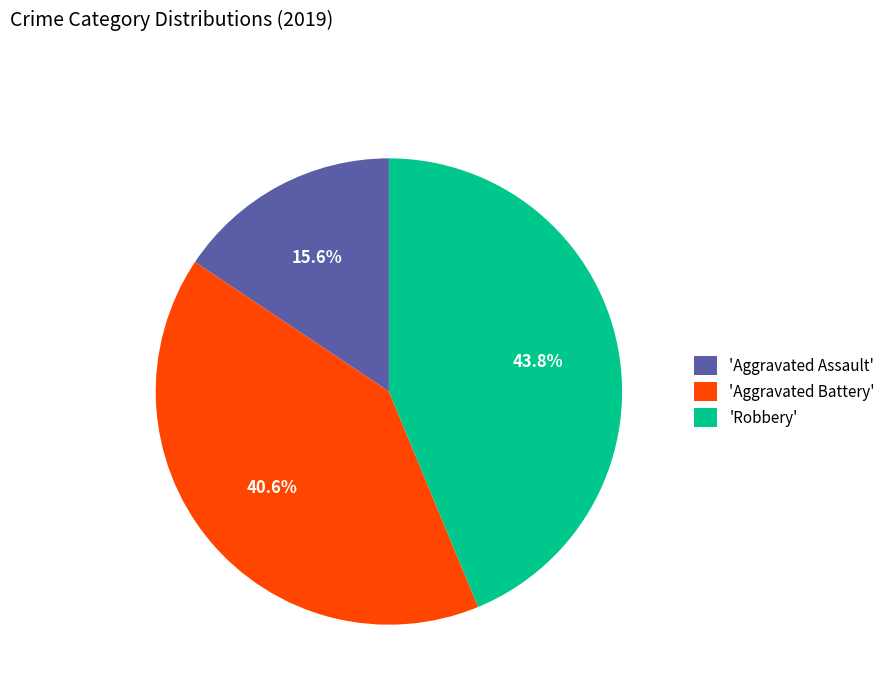

Which category has the smallest portion of the pie?

'Aggravated Assault'